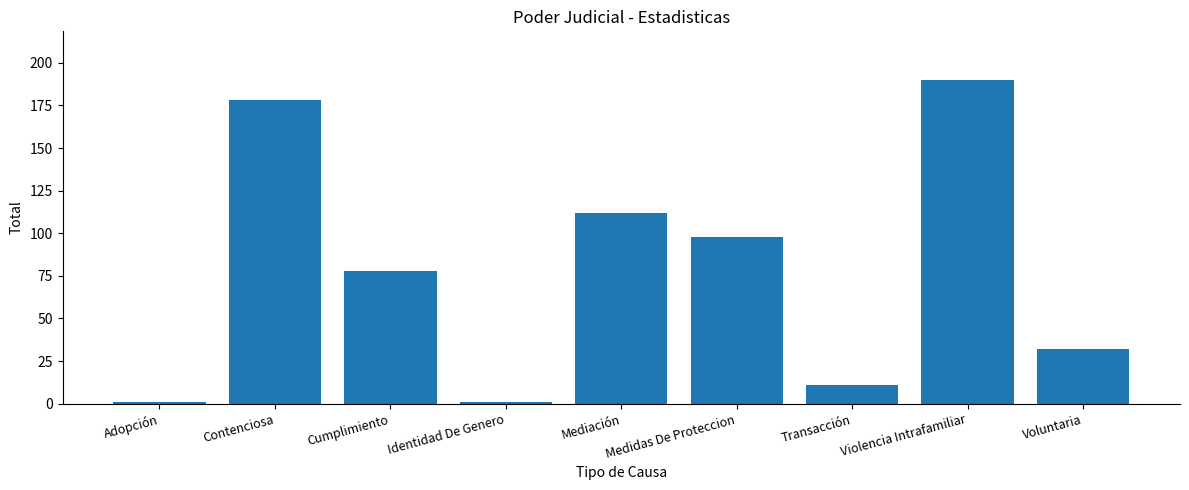

What is the approximate value at Identidad De Genero?

1